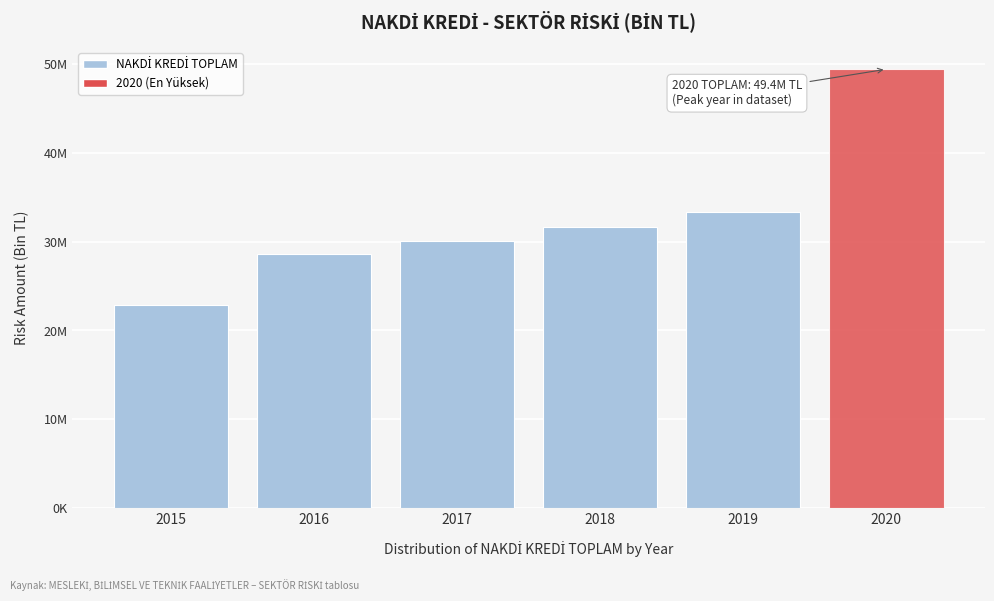

Does the chart contain any negative values?

No